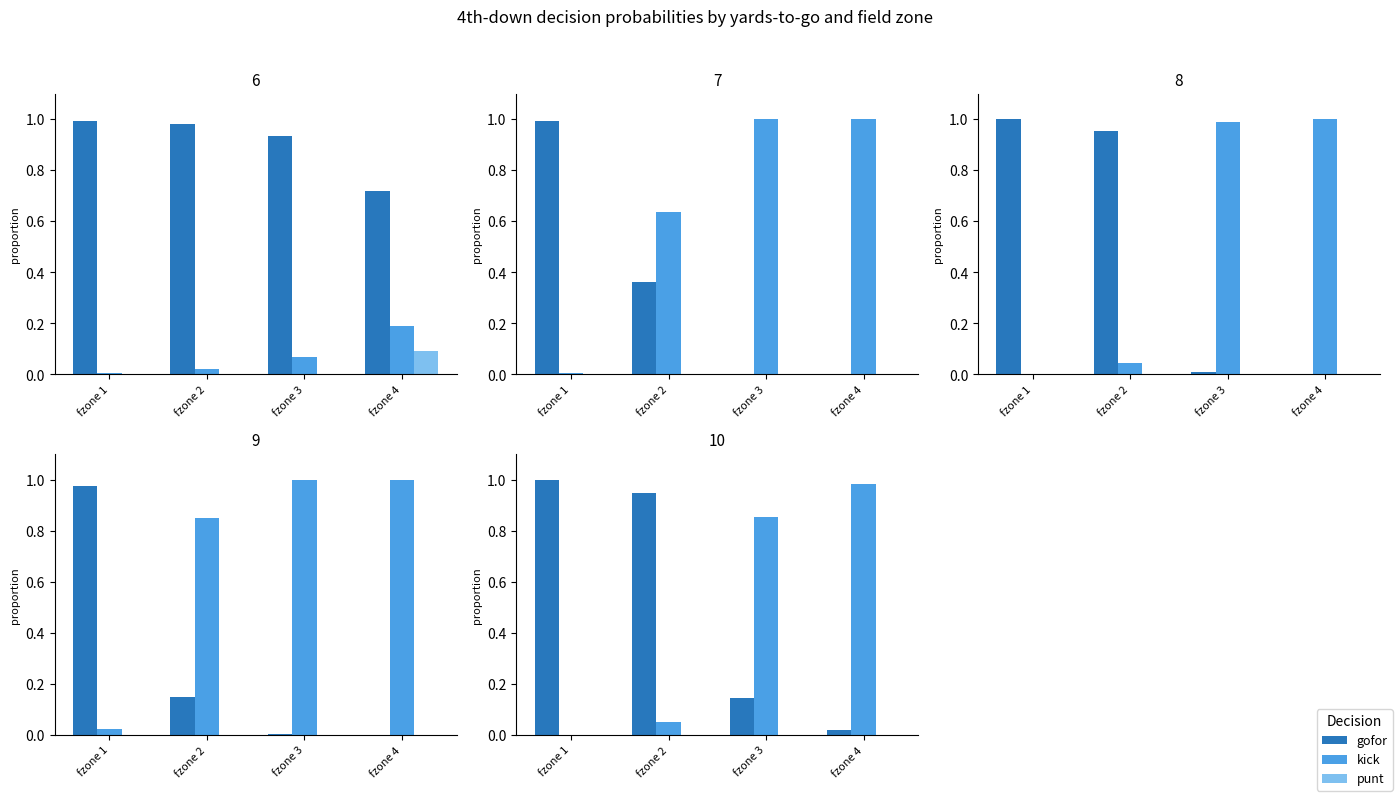

The kick series shows 1.7 at fzone 4. True or false?

False